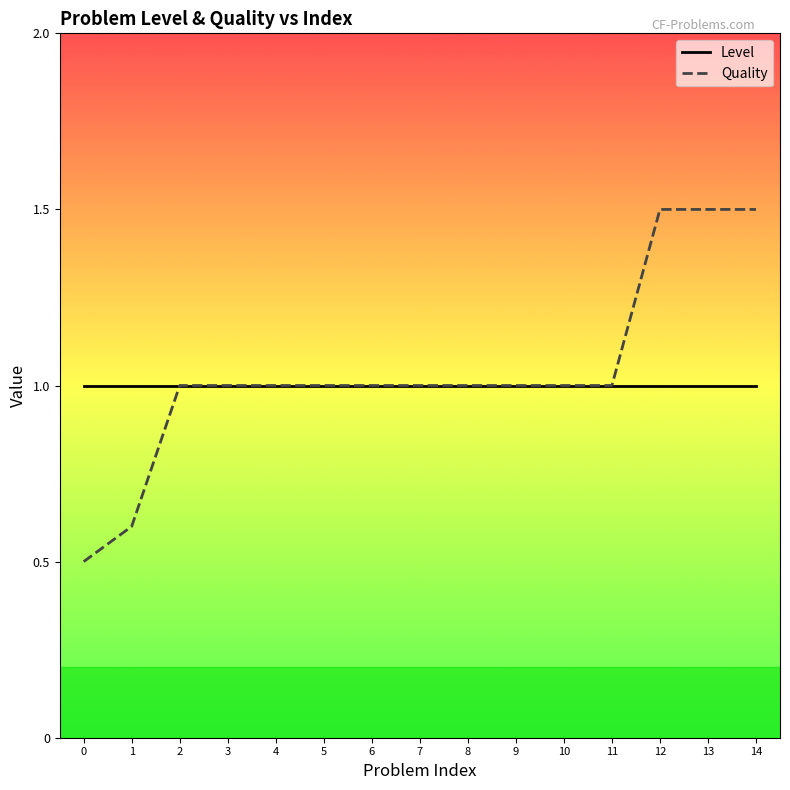

Is it true that Level equals 0.5 at 4?

False